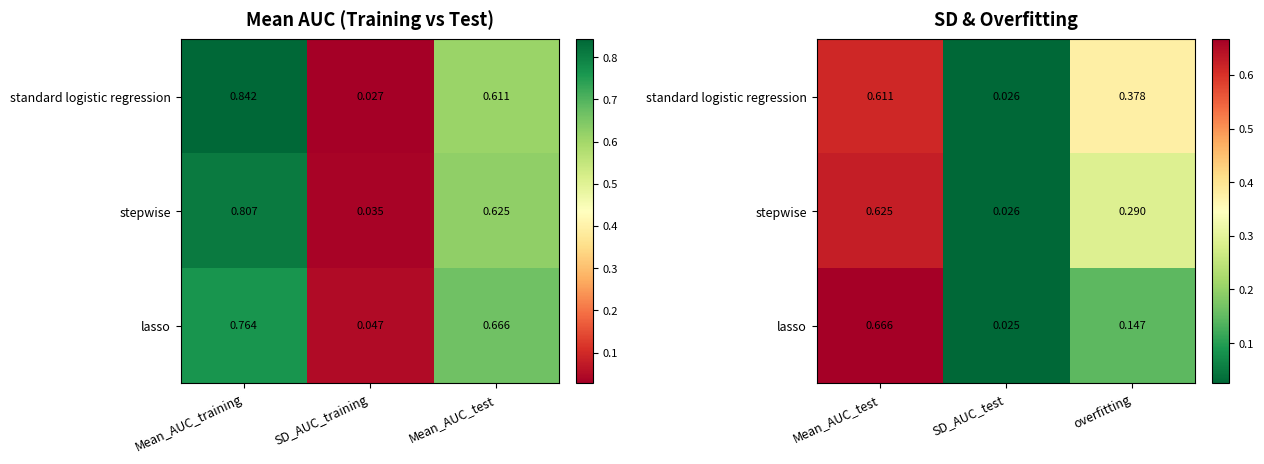

List the labels in order of stepwise value, smallest first.

SD_AUC_test, overfitting, Mean_AUC_test